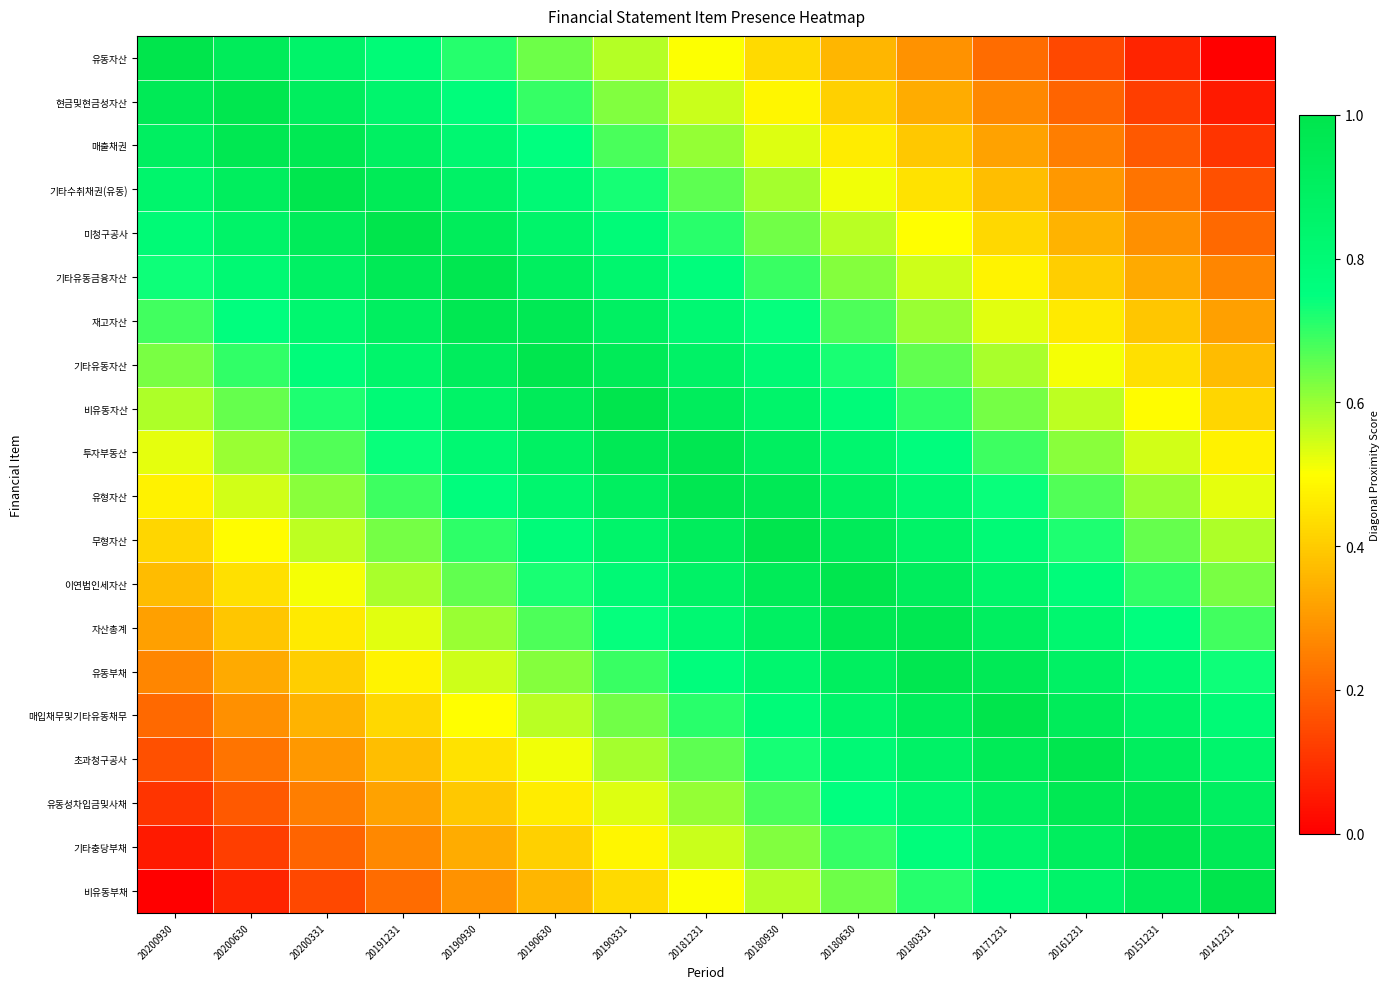

Reading left to right, extract all data points from this chart.

유동자산: 20200930=1.0	20200630=0.9	20200331=0.9	20191231=0.8	20190930=0.7	20190630=0.6	20190331=0.6	20181231=0.5	20180930=0.4	20180630=0.4	20180331=0.3	20171231=0.2	20161231=0.1	20151231=0.1	20141231=0.0
현금및현금성자산: 20200930=0.9	20200630=1.0	20200331=0.9	20191231=0.8	20190930=0.8	20190630=0.7	20190331=0.6	20181231=0.6	20180930=0.5	20180630=0.4	20180331=0.3	20171231=0.3	20161231=0.2	20151231=0.1	20141231=0.1
매출채권: 20200930=0.9	20200630=1.0	20200331=1.0	20191231=0.9	20190930=0.8	20190630=0.7	20190331=0.7	20181231=0.6	20180930=0.5	20180630=0.5	20180331=0.4	20171231=0.3	20161231=0.2	20151231=0.2	20141231=0.1
기타수취채권(유동): 20200930=0.8	20200630=0.9	20200331=1.0	20191231=0.9	20190930=0.9	20190630=0.8	20190331=0.7	20181231=0.7	20180930=0.6	20180630=0.5	20180331=0.4	20171231=0.4	20161231=0.3	20151231=0.2	20141231=0.2
미청구공사: 20200930=0.8	20200630=0.9	20200331=0.9	20191231=1.0	20190930=0.9	20190630=0.9	20190331=0.8	20181231=0.7	20180930=0.6	20180630=0.6	20180331=0.5	20171231=0.4	20161231=0.4	20151231=0.3	20141231=0.2
기타유동금융자산: 20200930=0.7	20200630=0.8	20200331=0.9	20191231=1.0	20190930=1.0	20190630=0.9	20190331=0.8	20181231=0.8	20180930=0.7	20180630=0.6	20180331=0.5	20171231=0.5	20161231=0.4	20151231=0.3	20141231=0.3
재고자산: 20200930=0.7	20200630=0.8	20200331=0.8	20191231=0.9	20190930=1.0	20190630=1.0	20190331=0.9	20181231=0.8	20180930=0.7	20180630=0.7	20180331=0.6	20171231=0.5	20161231=0.5	20151231=0.4	20141231=0.3
기타유동자산: 20200930=0.6	20200630=0.7	20200331=0.8	20191231=0.8	20190930=0.9	20190630=1.0	20190331=0.9	20181231=0.9	20180930=0.8	20180630=0.7	20180331=0.7	20171231=0.6	20161231=0.5	20151231=0.4	20141231=0.4
비유동자산: 20200930=0.6	20200630=0.7	20200331=0.7	20191231=0.8	20190930=0.9	20190630=0.9	20190331=1.0	20181231=0.9	20180930=0.8	20180630=0.8	20180331=0.7	20171231=0.6	20161231=0.6	20151231=0.5	20141231=0.4
투자부동산: 20200930=0.5	20200630=0.6	20200331=0.7	20191231=0.7	20190930=0.8	20190630=0.9	20190331=1.0	20181231=1.0	20180930=0.9	20180630=0.8	20180331=0.8	20171231=0.7	20161231=0.6	20151231=0.5	20141231=0.5
유형자산: 20200930=0.5	20200630=0.5	20200331=0.6	20191231=0.7	20190930=0.8	20190630=0.8	20190331=0.9	20181231=1.0	20180930=1.0	20180630=0.9	20180331=0.8	20171231=0.7	20161231=0.7	20151231=0.6	20141231=0.5
무형자산: 20200930=0.4	20200630=0.5	20200331=0.6	20191231=0.6	20190930=0.7	20190630=0.8	20190331=0.8	20181231=0.9	20180930=1.0	20180630=0.9	20180331=0.9	20171231=0.8	20161231=0.7	20151231=0.7	20141231=0.6
이연법인세자산: 20200930=0.4	20200630=0.4	20200331=0.5	20191231=0.6	20190930=0.7	20190630=0.7	20190331=0.8	20181231=0.9	20180930=0.9	20180630=1.0	20180331=0.9	20171231=0.8	20161231=0.8	20151231=0.7	20141231=0.6
자산총계: 20200930=0.3	20200630=0.4	20200331=0.5	20191231=0.5	20190930=0.6	20190630=0.7	20190331=0.7	20181231=0.8	20180930=0.9	20180630=1.0	20180331=1.0	20171231=0.9	20161231=0.8	20151231=0.8	20141231=0.7
유동부채: 20200930=0.3	20200630=0.3	20200331=0.4	20191231=0.5	20190930=0.5	20190630=0.6	20190331=0.7	20181231=0.8	20180930=0.8	20180630=0.9	20180331=1.0	20171231=1.0	20161231=0.9	20151231=0.8	20141231=0.7
매입채무및기타유동채무: 20200930=0.2	20200630=0.3	20200331=0.4	20191231=0.4	20190930=0.5	20190630=0.6	20190331=0.6	20181231=0.7	20180930=0.8	20180630=0.9	20180331=0.9	20171231=1.0	20161231=0.9	20151231=0.9	20141231=0.8
초과청구공사: 20200930=0.2	20200630=0.2	20200331=0.3	20191231=0.4	20190930=0.4	20190630=0.5	20190331=0.6	20181231=0.7	20180930=0.7	20180630=0.8	20180331=0.9	20171231=0.9	20161231=1.0	20151231=0.9	20141231=0.8
유동성차입금및사채: 20200930=0.1	20200630=0.2	20200331=0.2	20191231=0.3	20190930=0.4	20190630=0.5	20190331=0.5	20181231=0.6	20180930=0.7	20180630=0.7	20180331=0.8	20171231=0.9	20161231=1.0	20151231=1.0	20141231=0.9
기타충당부채: 20200930=0.1	20200630=0.1	20200331=0.2	20191231=0.3	20190930=0.3	20190630=0.4	20190331=0.5	20181231=0.6	20180930=0.6	20180630=0.7	20180331=0.8	20171231=0.8	20161231=0.9	20151231=1.0	20141231=0.9
비유동부채: 20200930=0.0	20200630=0.1	20200331=0.1	20191231=0.2	20190930=0.3	20190630=0.4	20190331=0.4	20181231=0.5	20180930=0.6	20180630=0.6	20180331=0.7	20171231=0.8	20161231=0.9	20151231=0.9	20141231=1.0